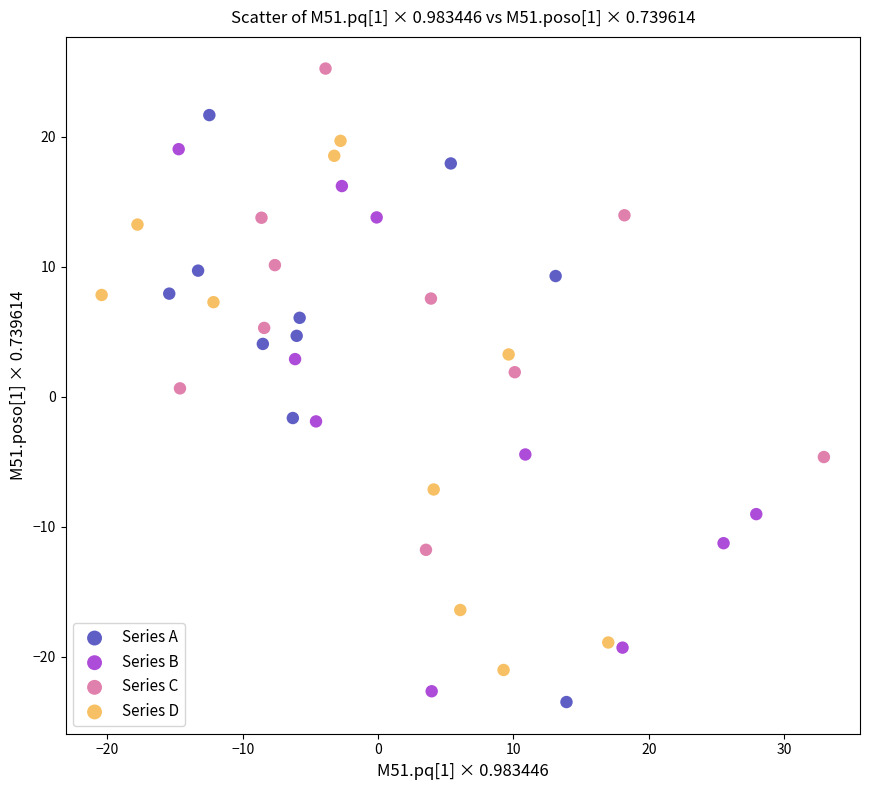

Which series reaches the maximum Y coordinate?

Series C